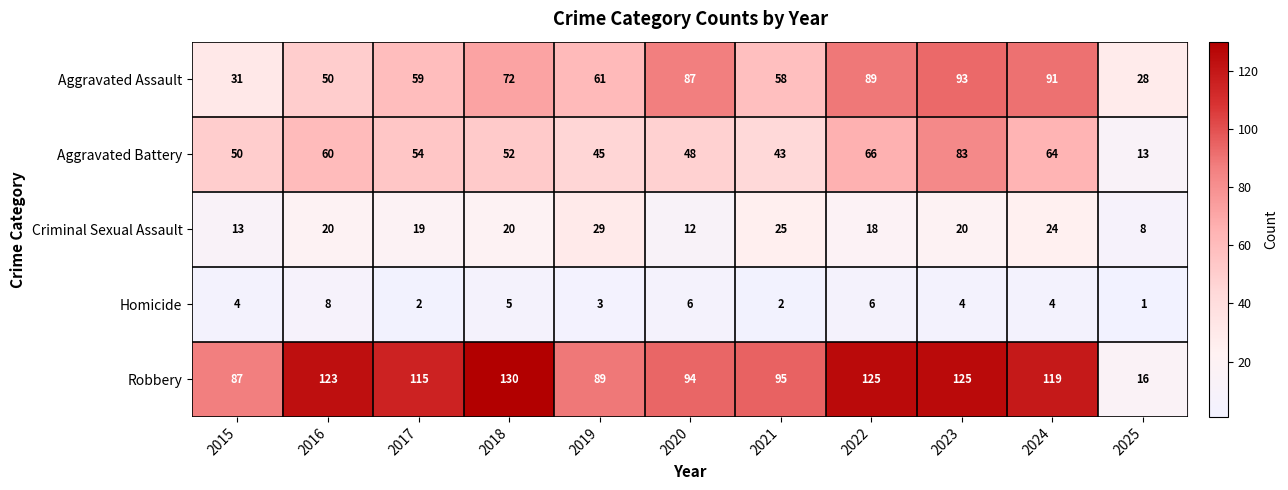

What is the total value across all series at 2022?

304